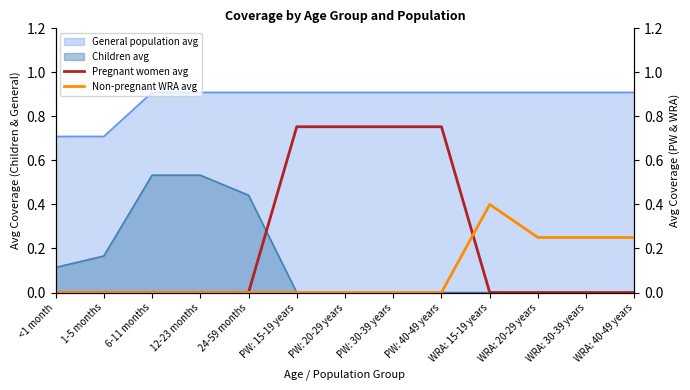

True or false: General population avg and Children avg cross at least once.

False